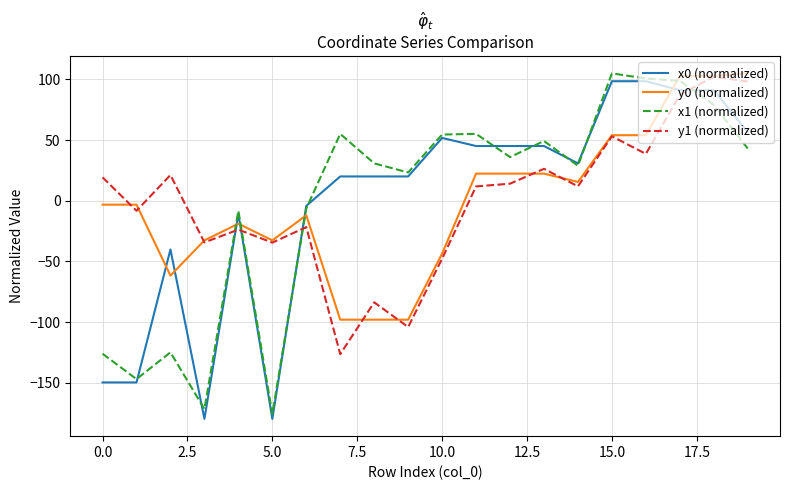

True or false: x1 (normalized) and y1 (normalized) intersect in this chart.

True